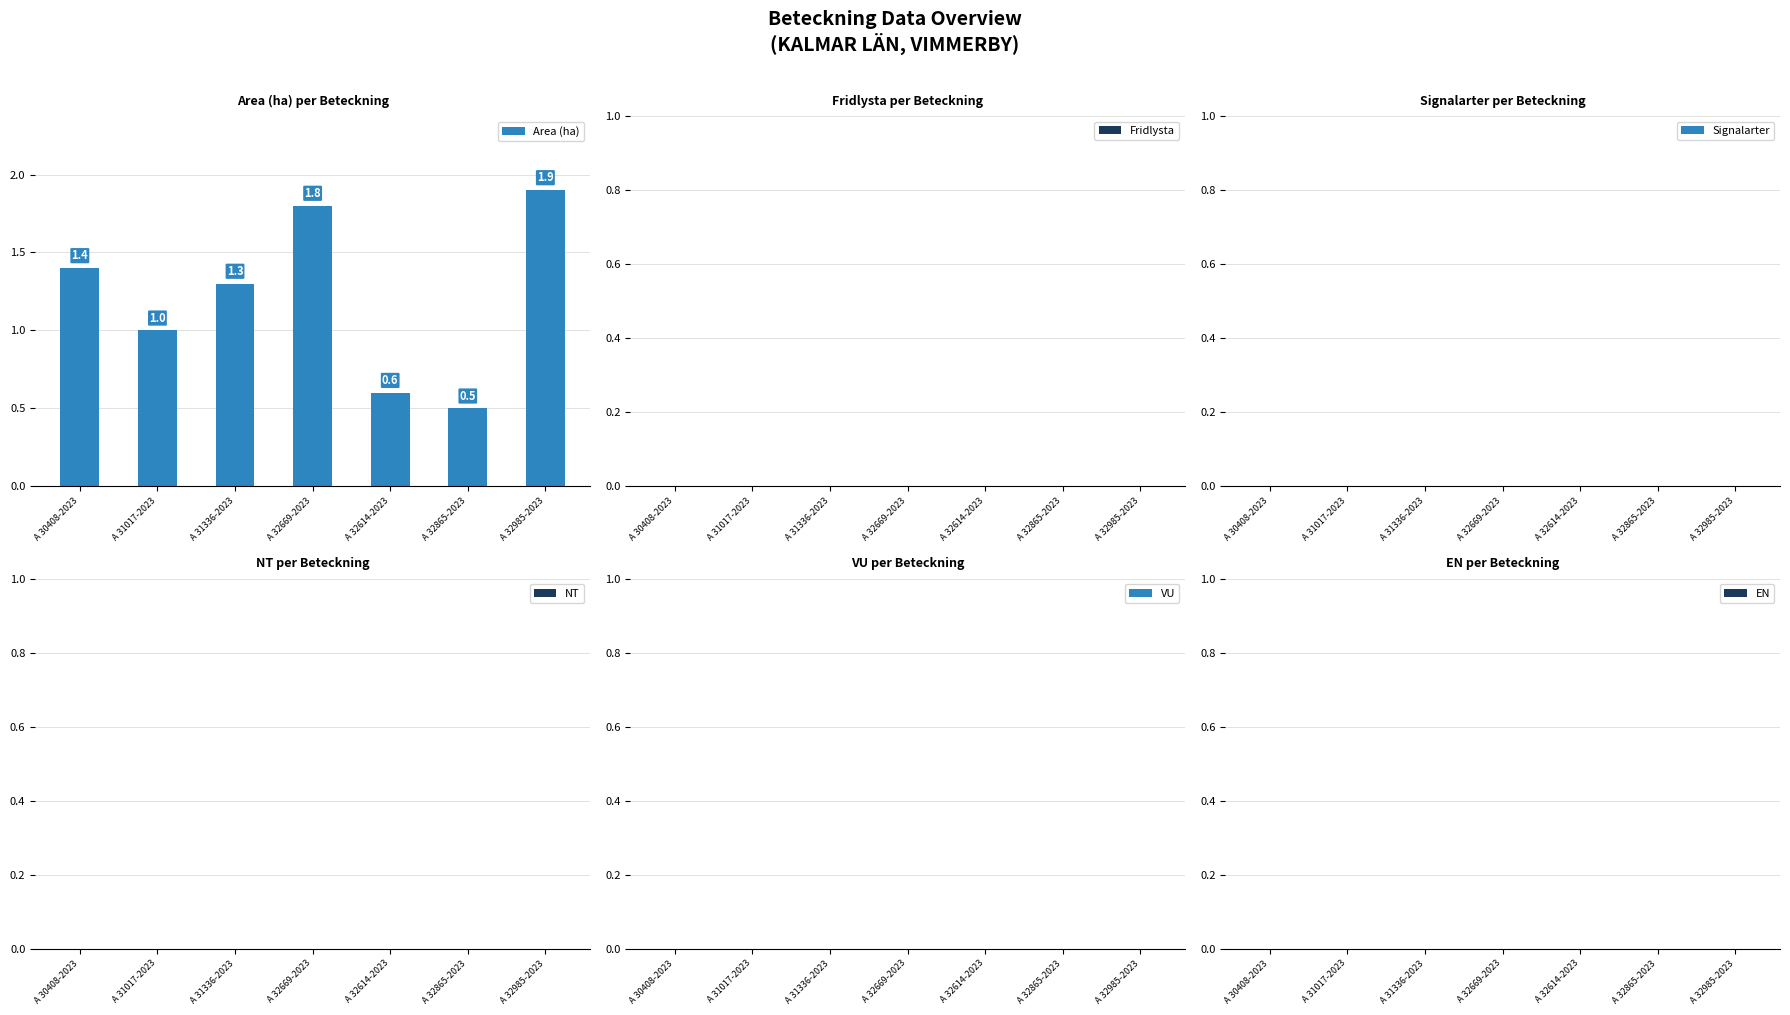

What is the ratio of the value at A 30408-2023 to the value at A 32985-2023?

0.7